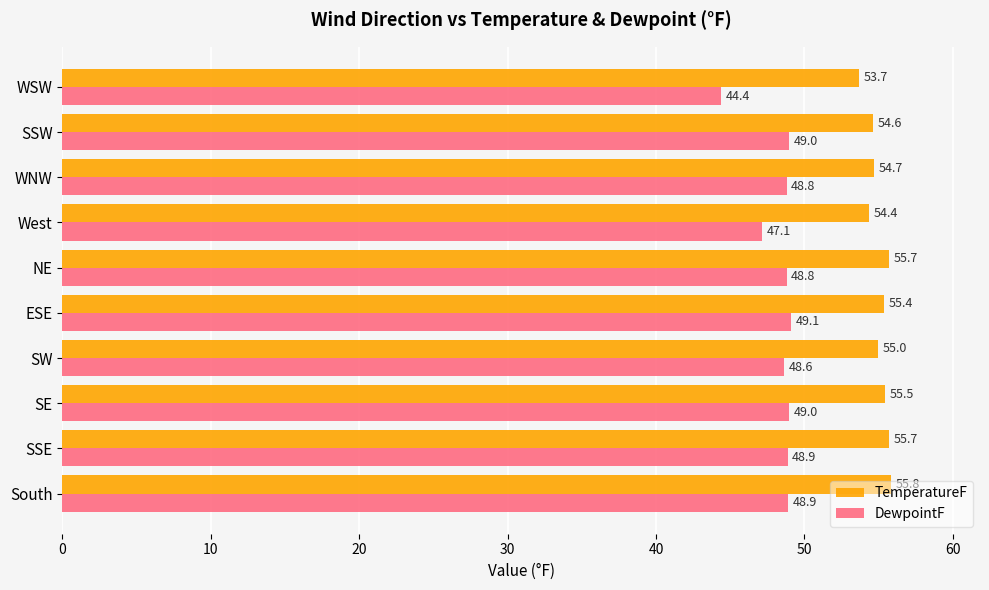

Between West and SSW, which series saw the biggest shift?

DewpointF